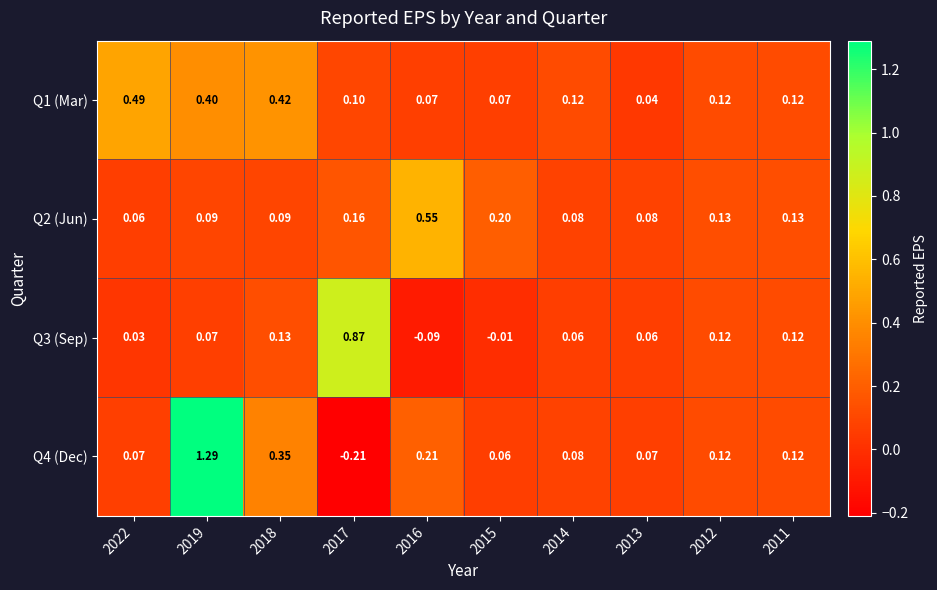

Rank the series at 2016 from lowest to highest value.

Q3 (Sep), Q1 (Mar), Q4 (Dec), Q2 (Jun)